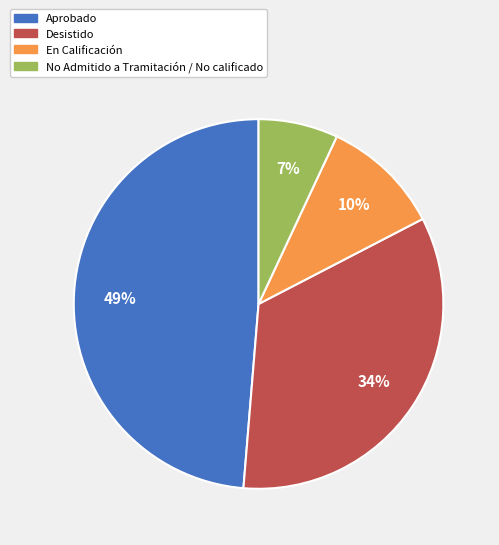

To the nearest percent, what percentage of the pie is No Admitido a Tramitación / No calificado?

7%